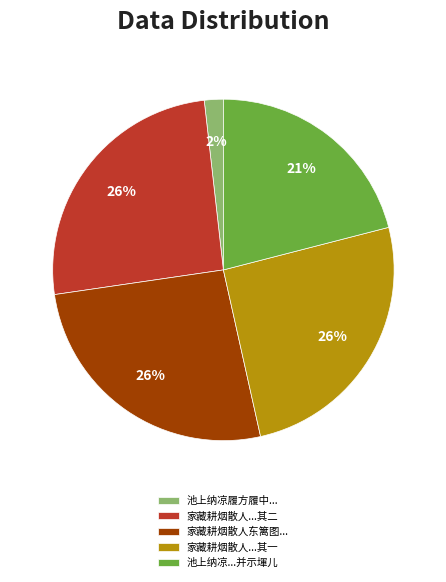

True or false: 家藏耕烟散人...其二 accounts for 26% of the total.

True